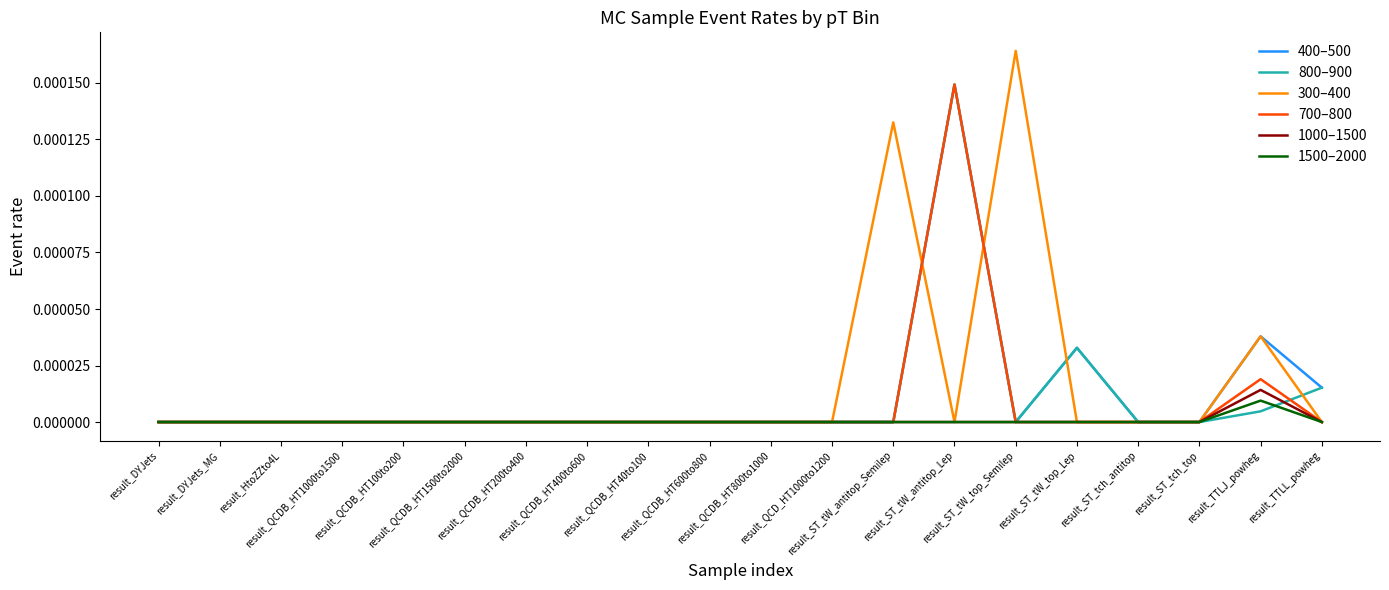

Which series has the largest range (max minus min)?

300–400